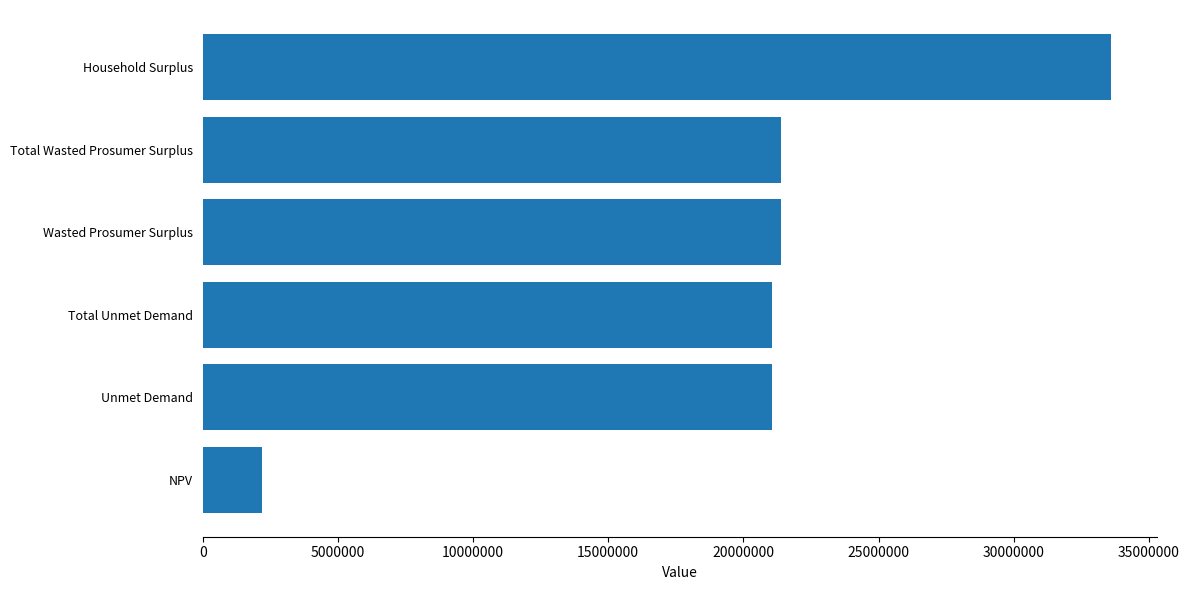

How many values are below 21396817?

3